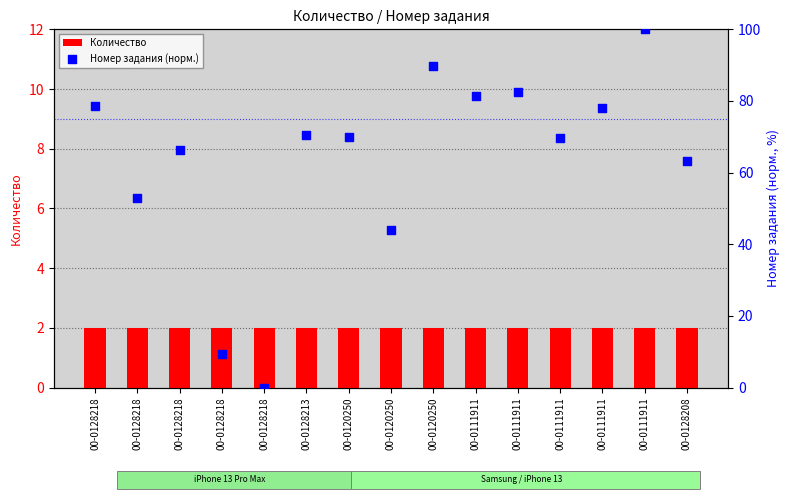

Is the value of Количество at 00-0128218 greater than the value of Номер задания (норм.) at 00-0120250?

No